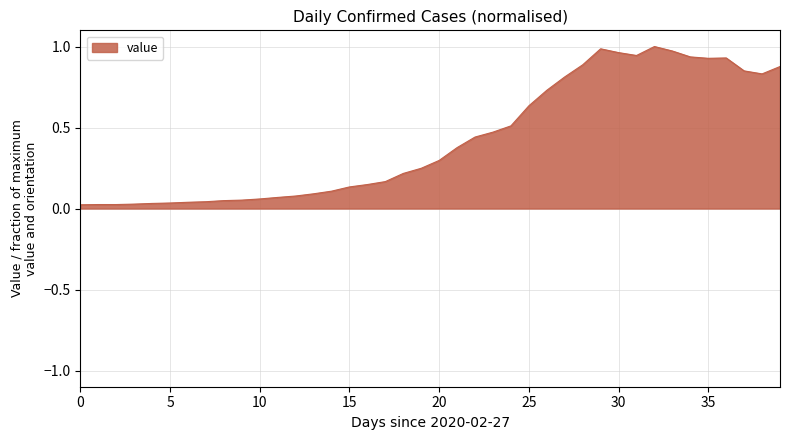

How many lines are shown in the chart?

1